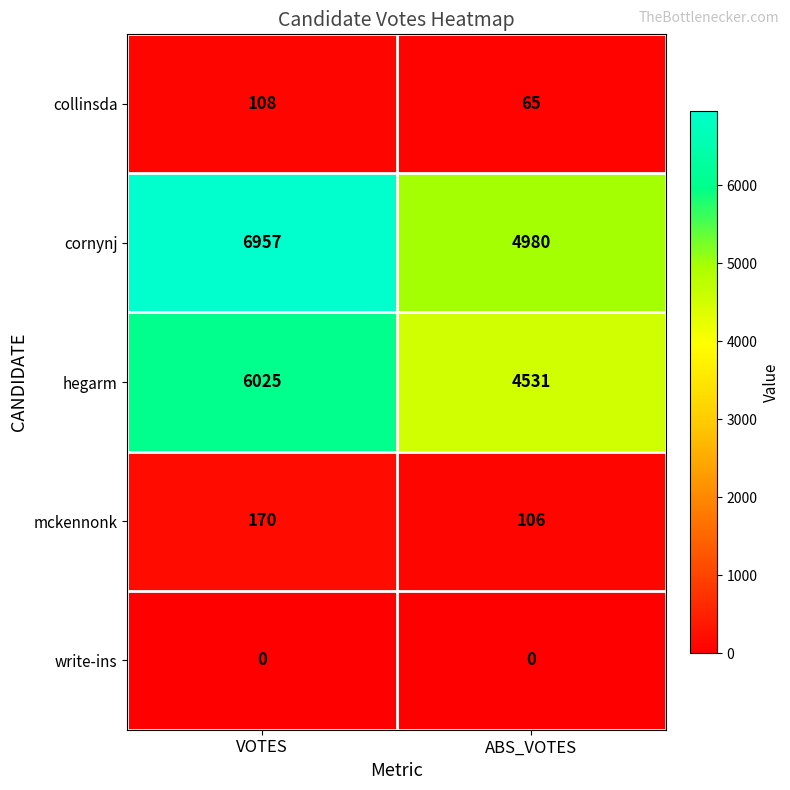

What is the maximum value shown in the chart?

6957